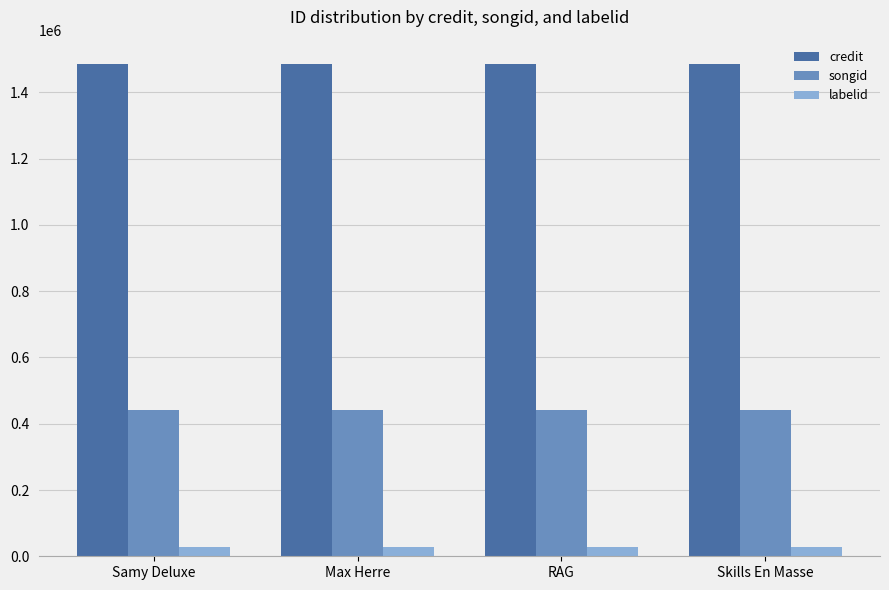

What are all the series names shown in the legend?

credit, songid, labelid